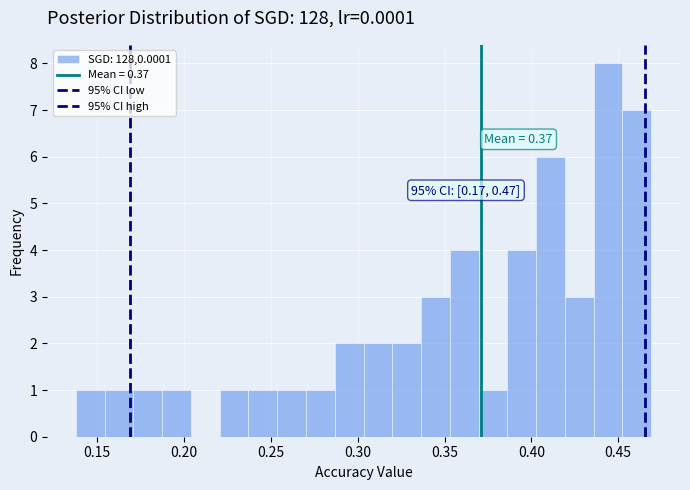

Around what value on the x-axis is the tallest bar? Give the approximate position of its centre, as read against the axis.

0.445